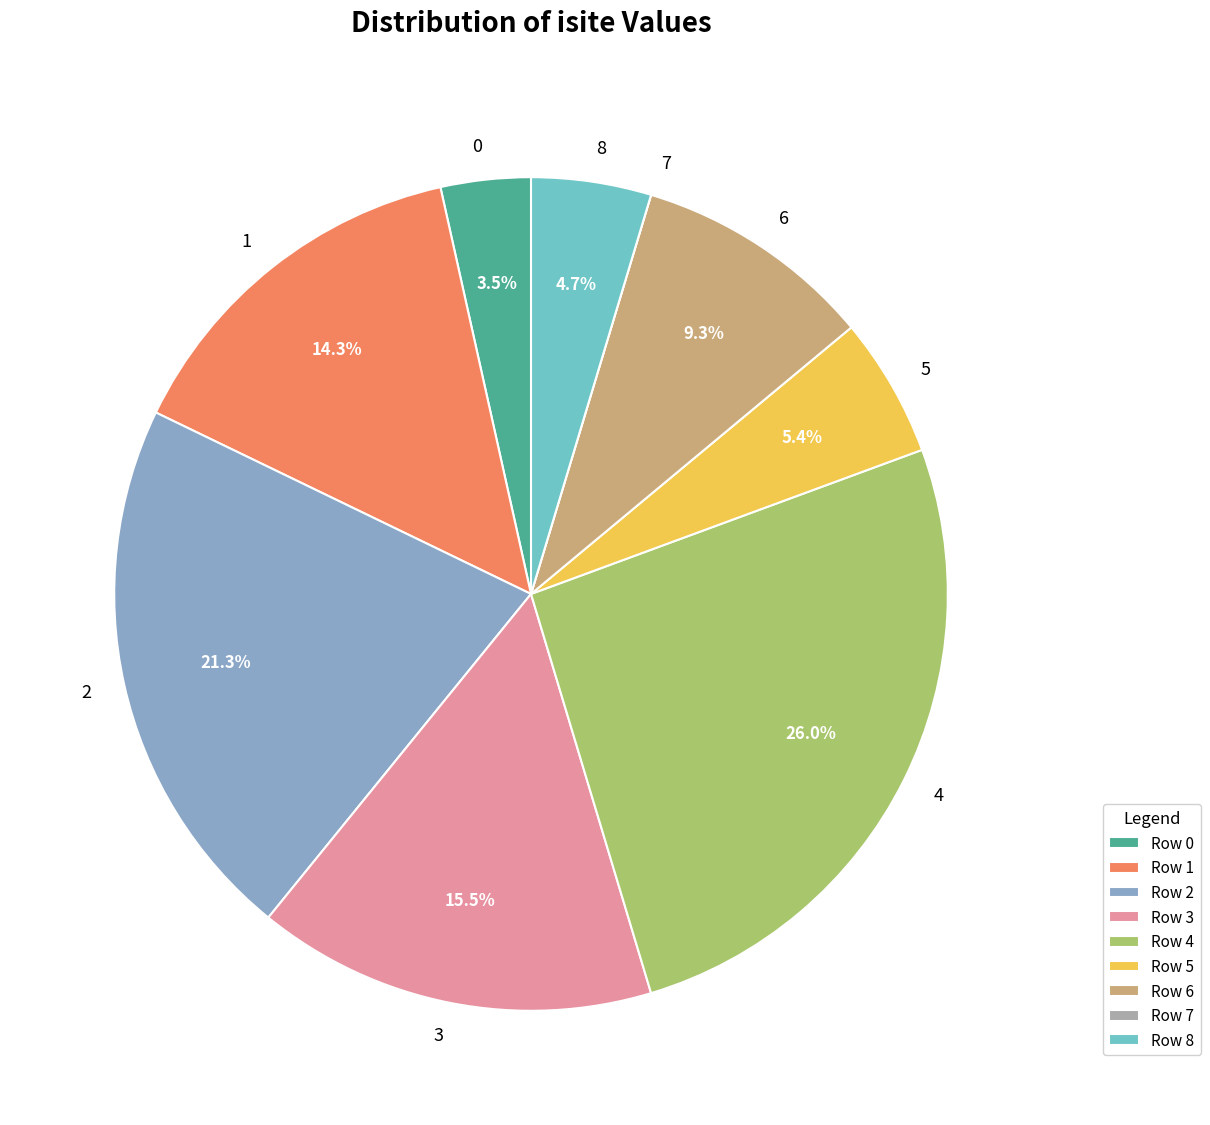

What portion of the pie excludes 3?

84.5%